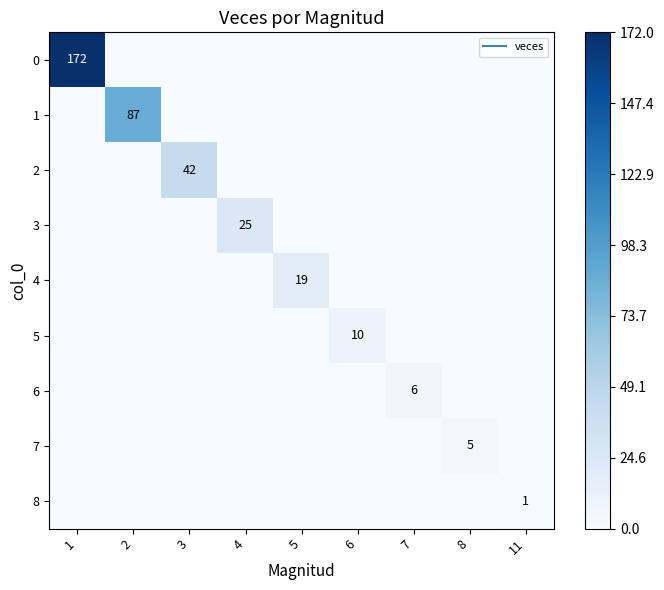

Which label corresponds to the largest value in the chart?

1